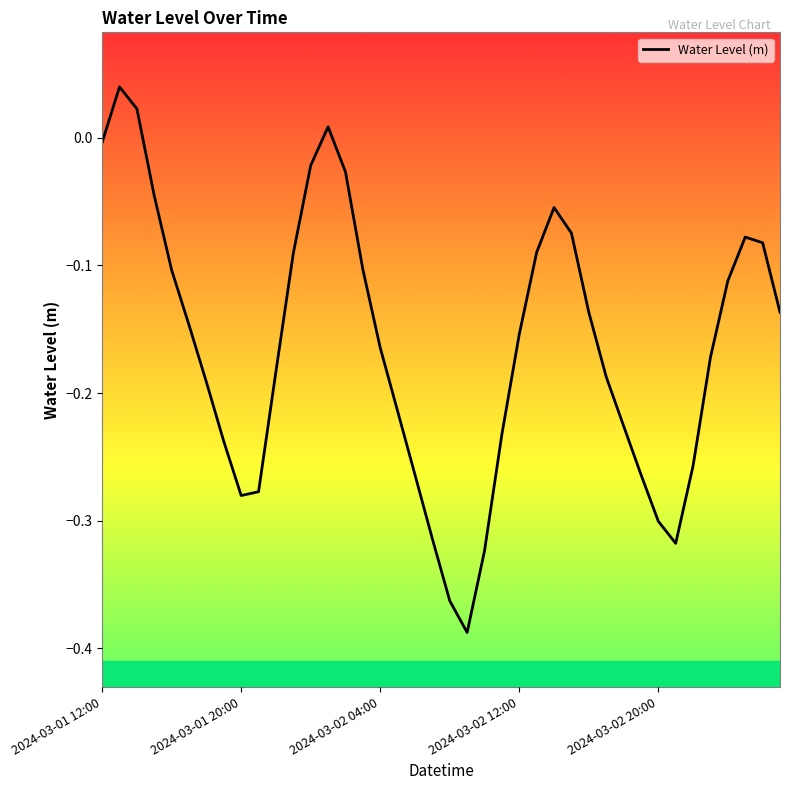

What is the difference between the maximum and minimum values?

0.4